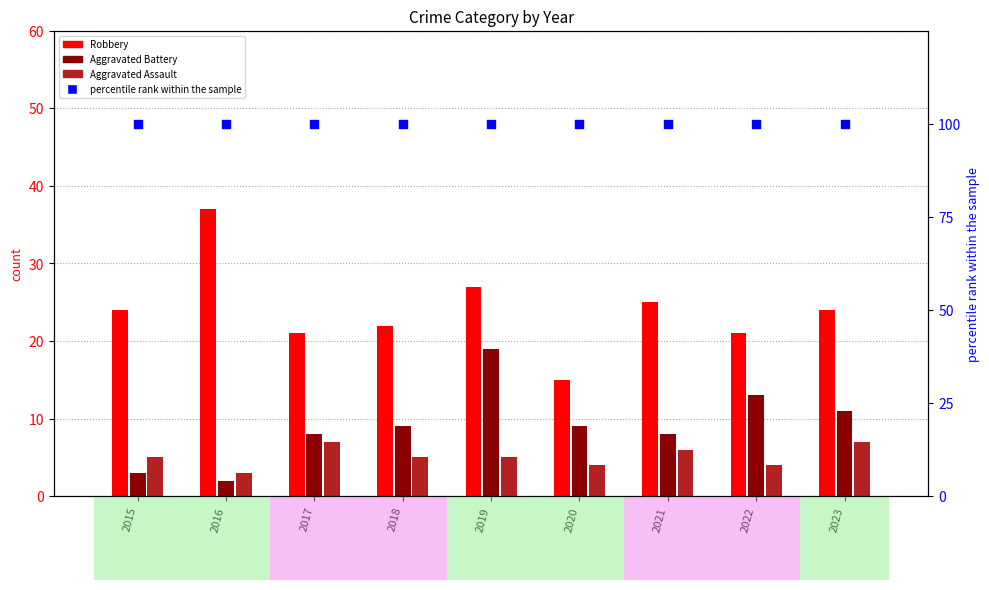

Which series has the largest total across all categories?

percentile rank within the sample